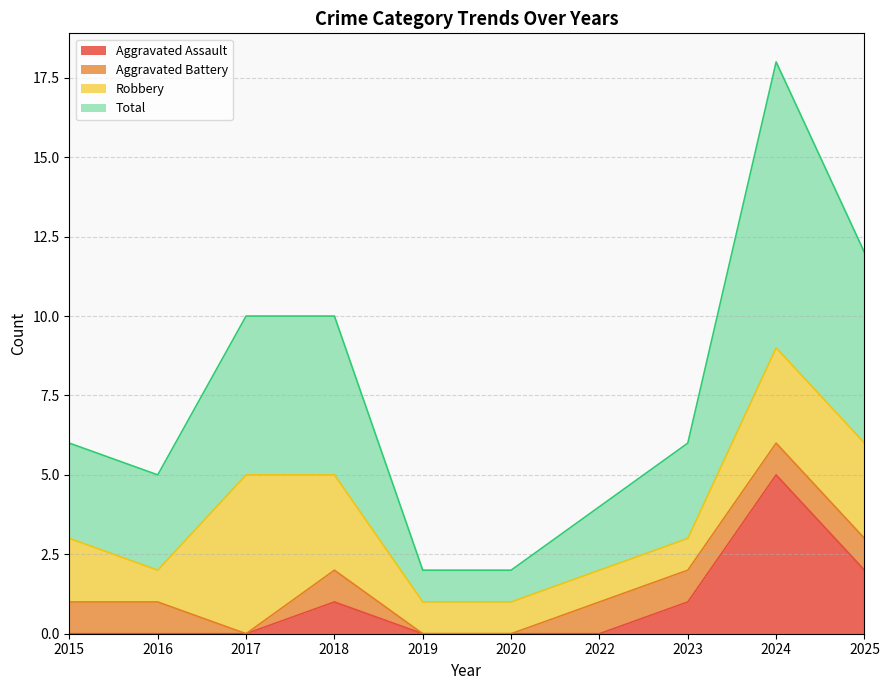

Which has a higher value, 2019 or 2017?

2019